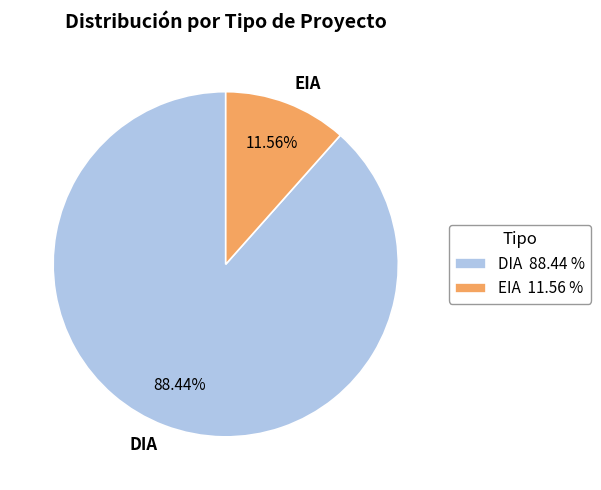

How much of the chart is everything except EIA?

88.4%